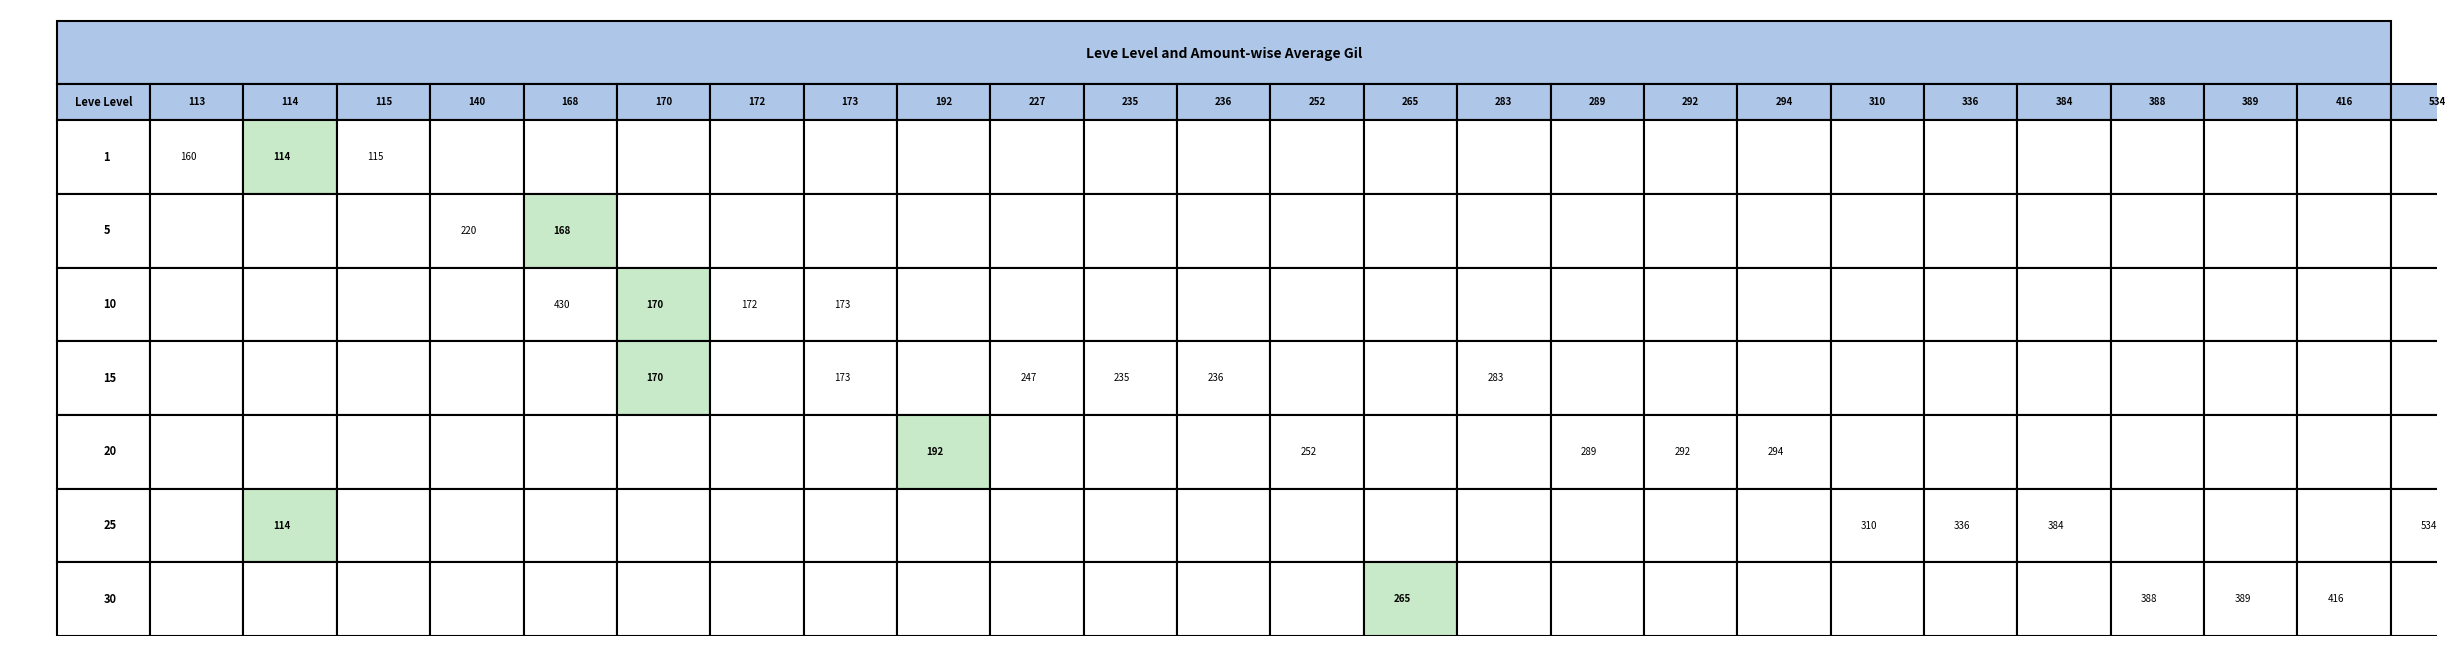

At 389, list the series in order from smallest to largest.

1, 5, 10, 15, 20, 25, 30